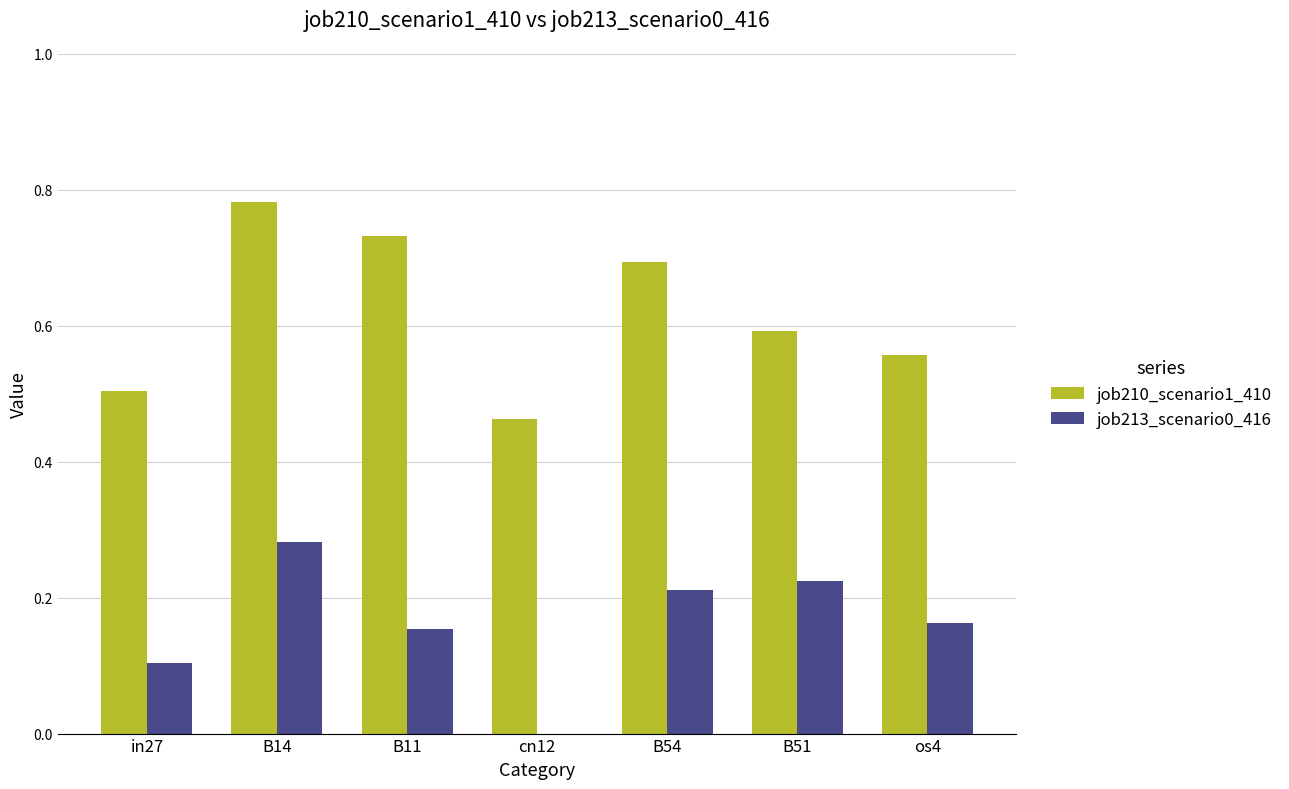

Which series has the largest total across all categories?

job210_scenario1_410